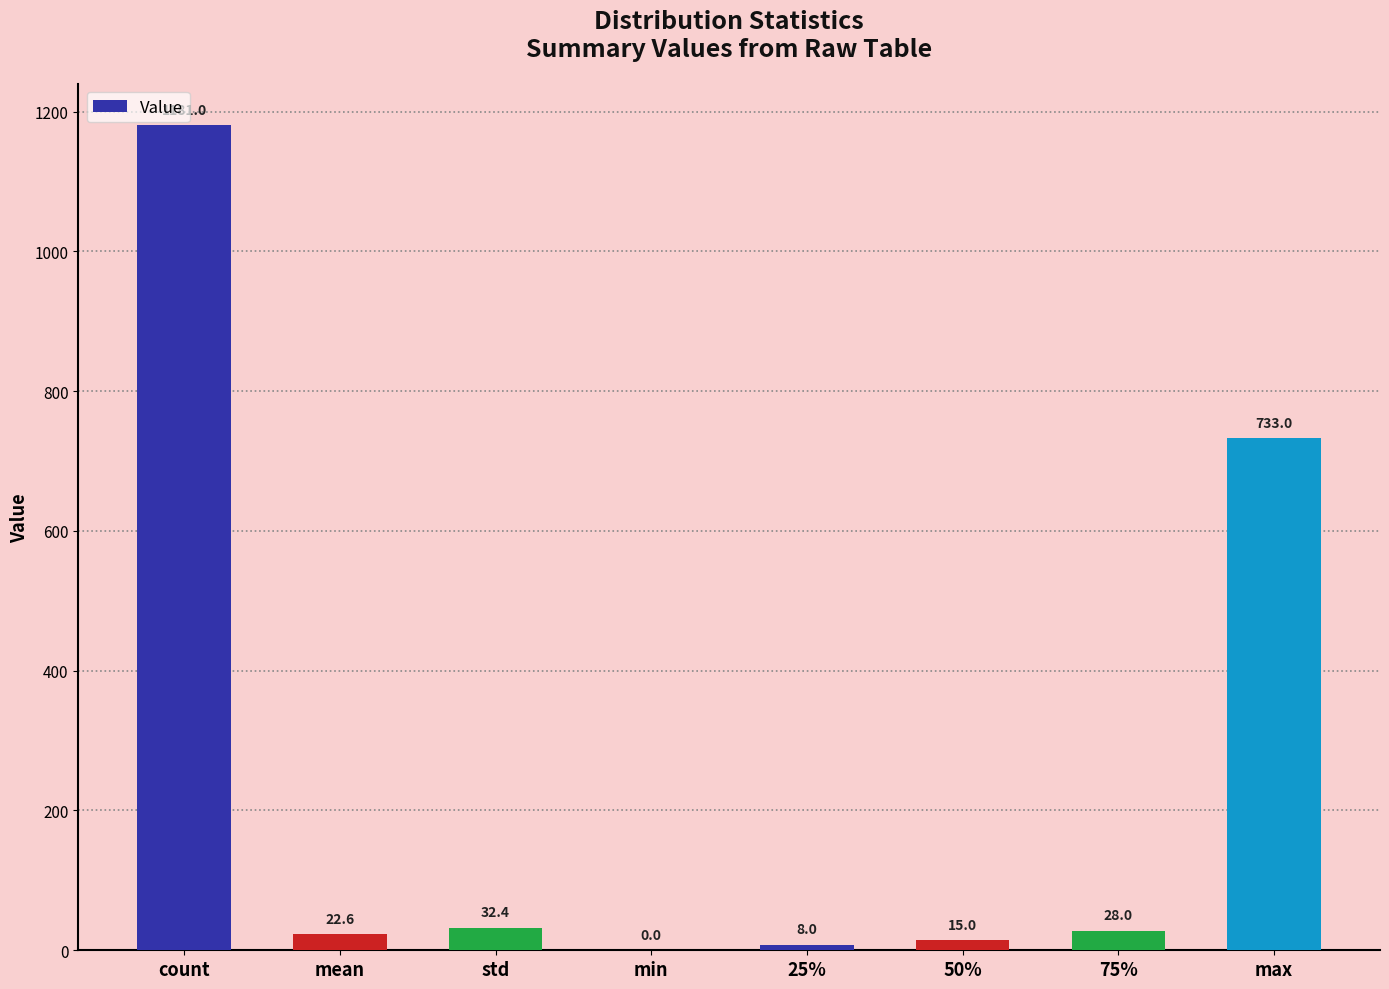

The chart shows a value of 1814.0 at count. True or false?

False